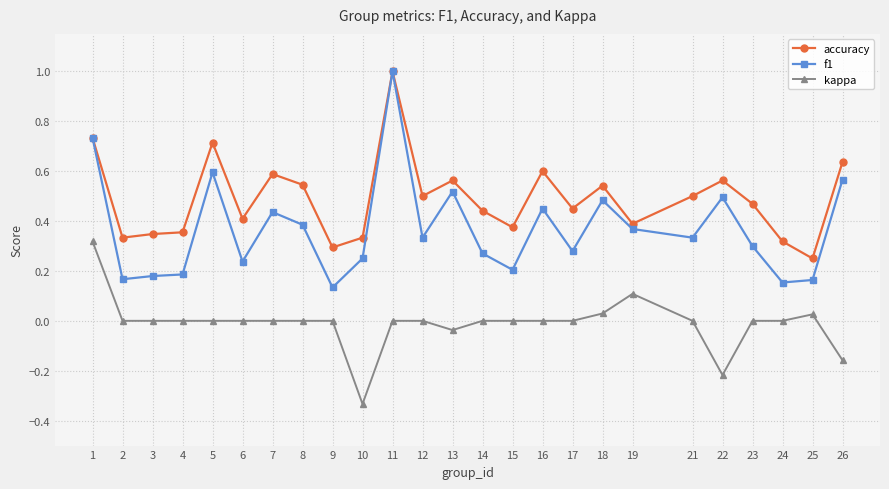

What is the highest value of the f1 series?

1.0